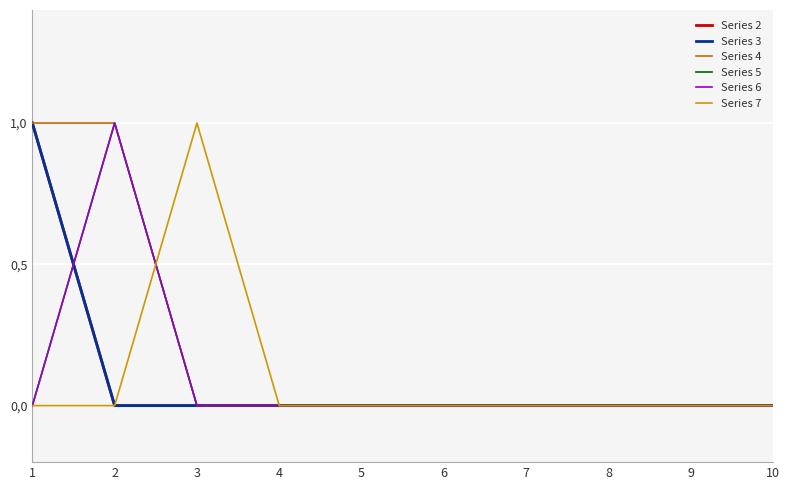

True or false: Series 4 and Series 2 cross at least once.

False